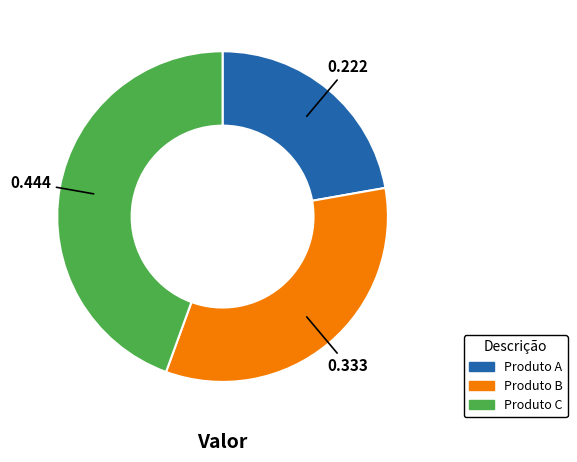

The Produto C slice represents 38% of the pie. True or false?

False